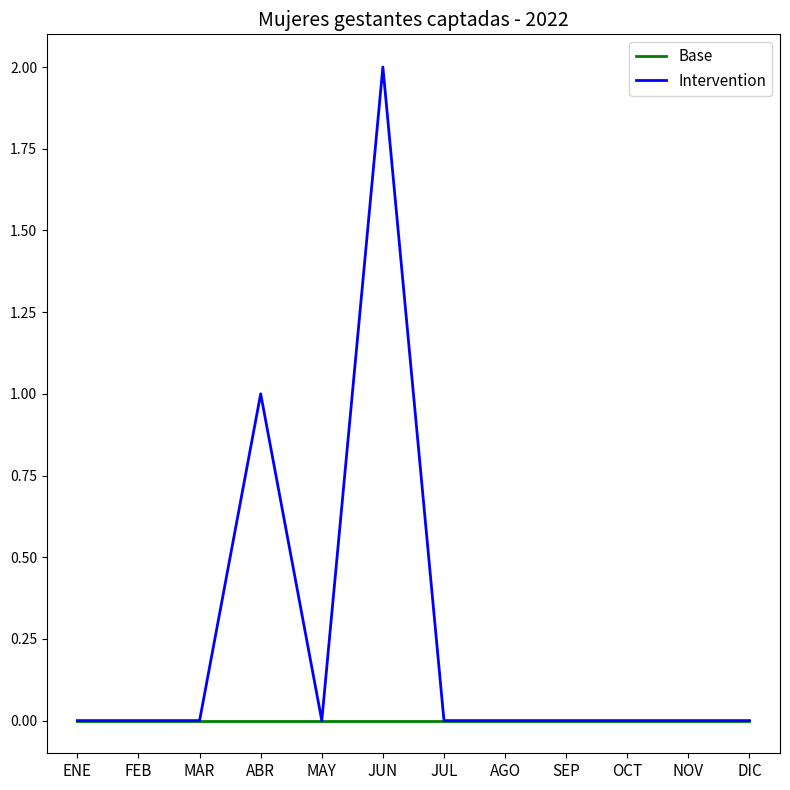

Rank the series by their maximum value, from lowest to highest.

Base, Intervention